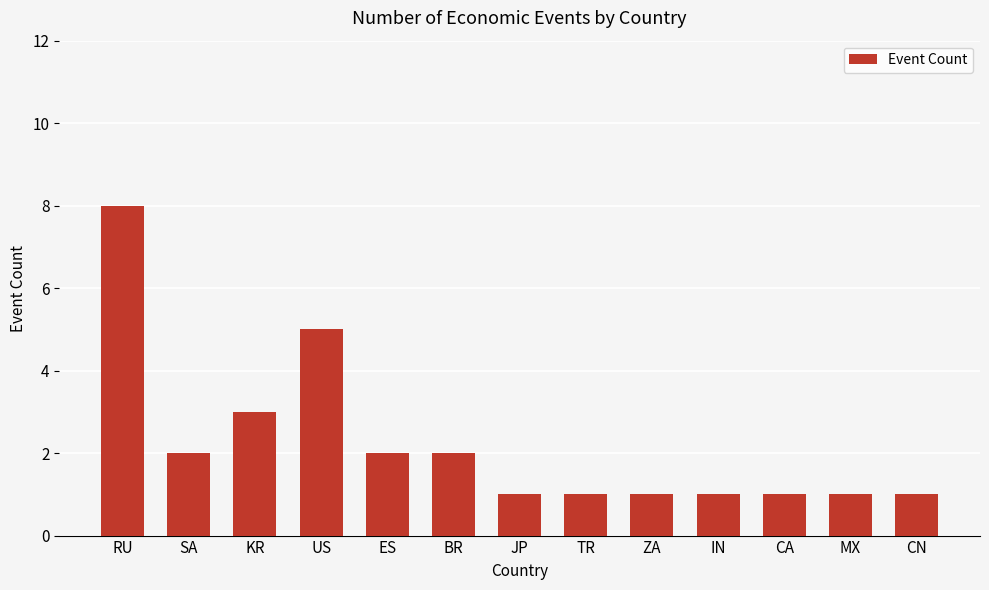

Which has a higher value, BR or JP?

BR